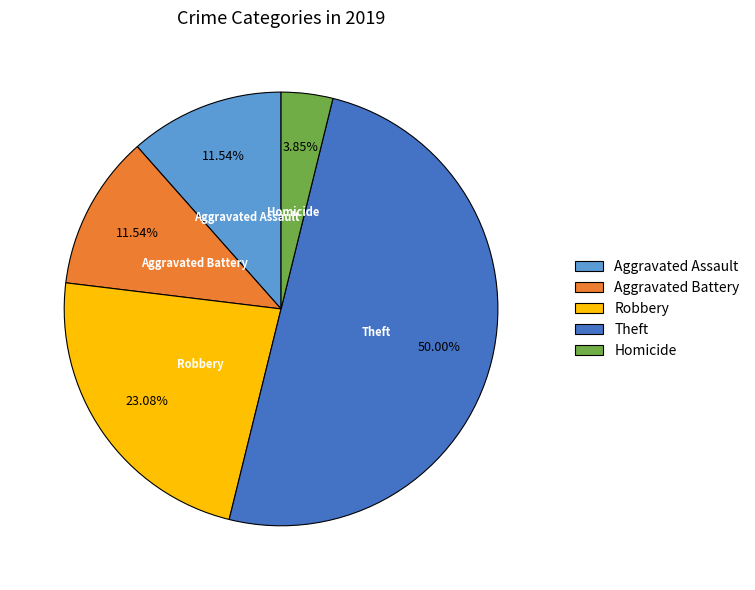

Combined, what portion of the pie is Aggravated Battery and Aggravated Assault?

23.1%